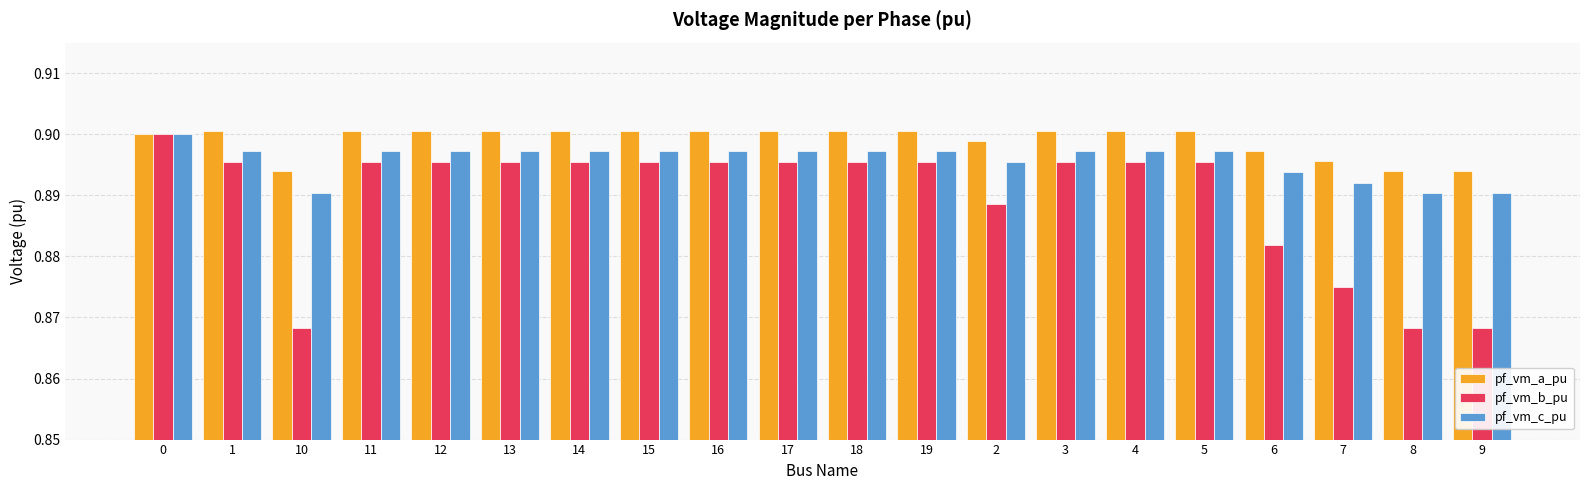

How many pf_vm_a_pu values are between 0 and 1?

20